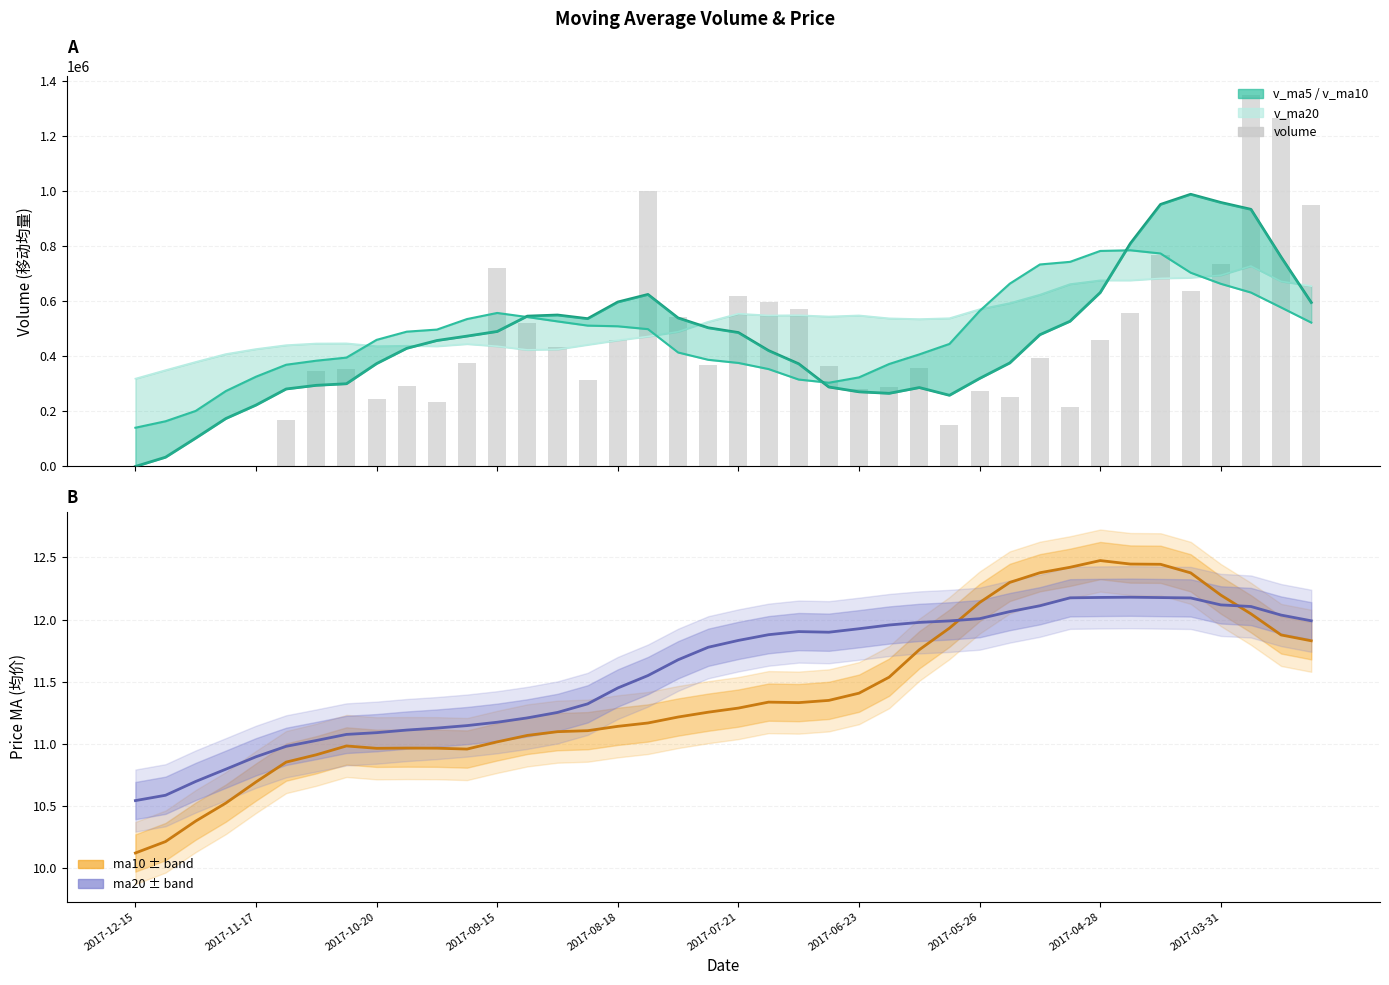

True or false: ma10 has a value of 12.4 at 35.

True